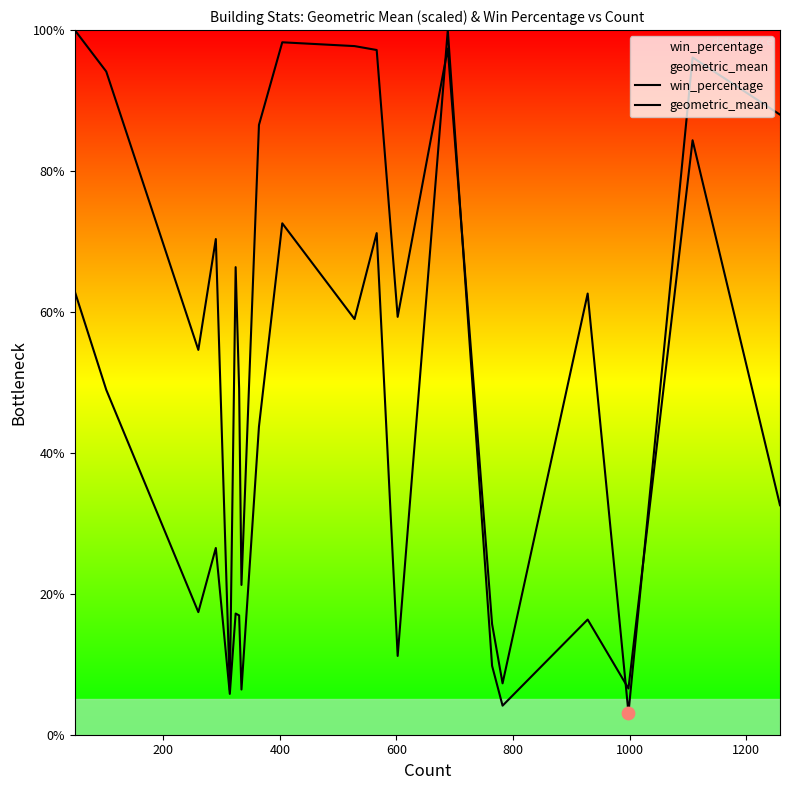

At how many categories does at least one series exceed 93?

7